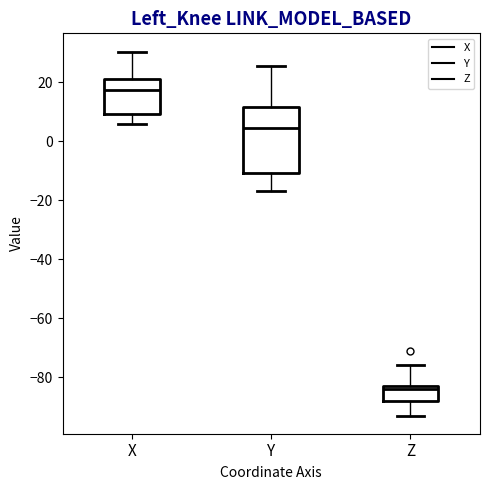

Reading left to right, read every box against the y-axis: the position of its median line, the range the box covers, and the ends of its whiskers. The values are not printed on the chart, so give them approximately, as read against the axis.

X: median 18, box 10 to 22, whiskers 6 to 30
Y: median 4, box -10 to 12, whiskers -16 to 26
Z: median -84 (just below the box's upper edge), box -88 to -84, whiskers -92 to -76